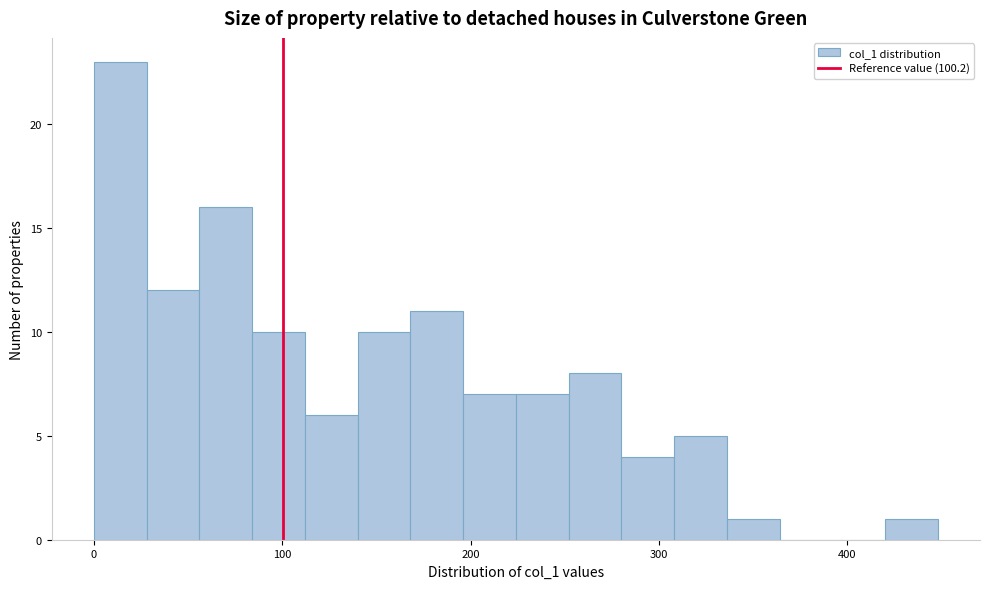

Read against the x-axis, roughly where is the centre of the tallest bar?

10